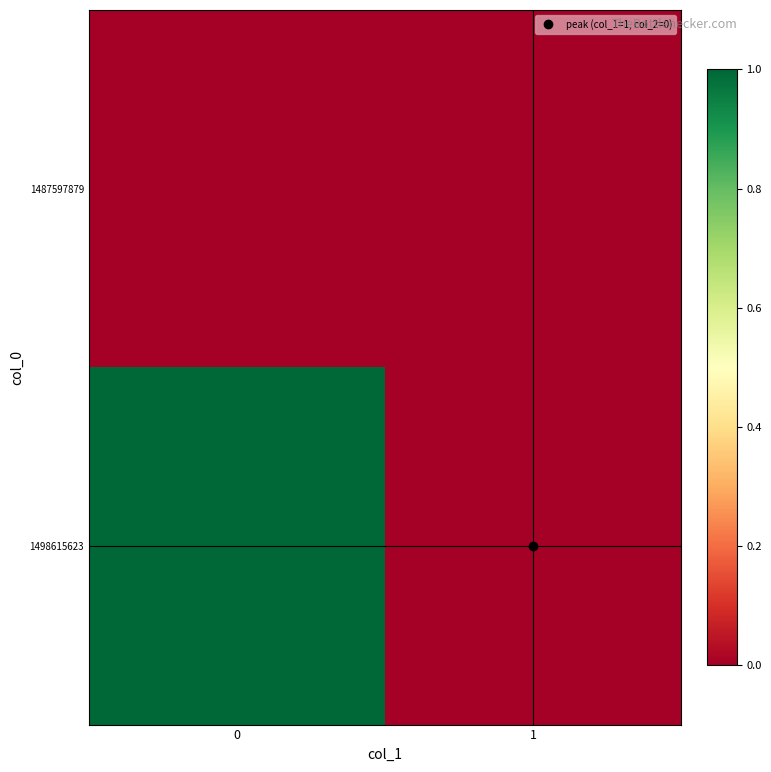

Reading left to right, transcribe all the data shown in this chart.

1487597879: 0=0	1=0
1498615623: 0=1	1=0